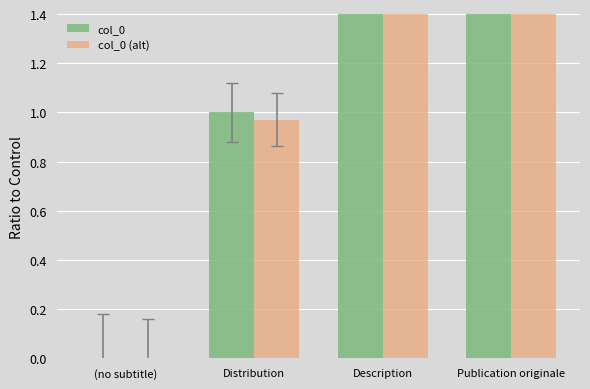

Which series has the largest total across all categories?

col_0